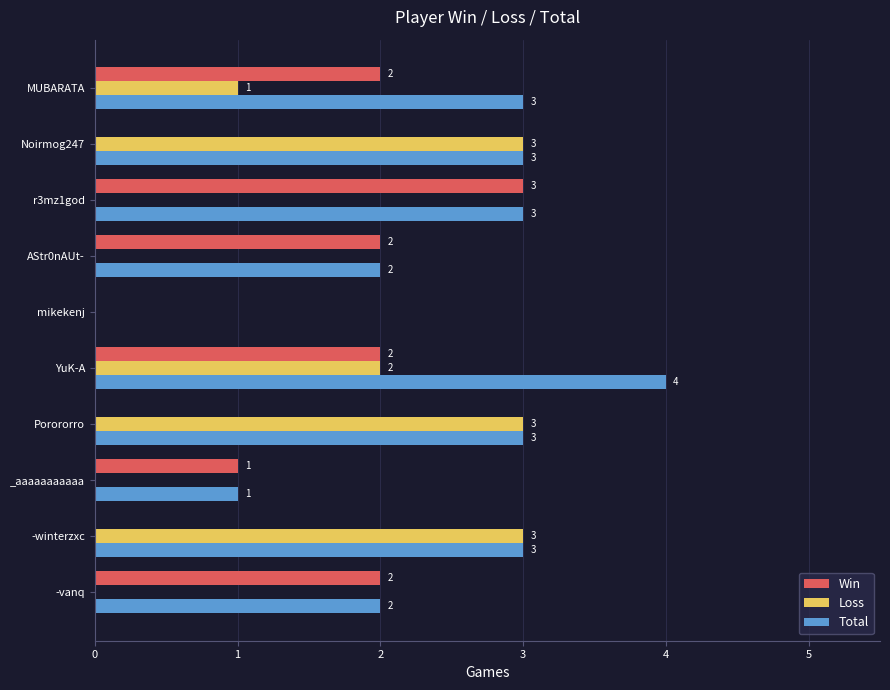

What is the sum of all Loss values?

12